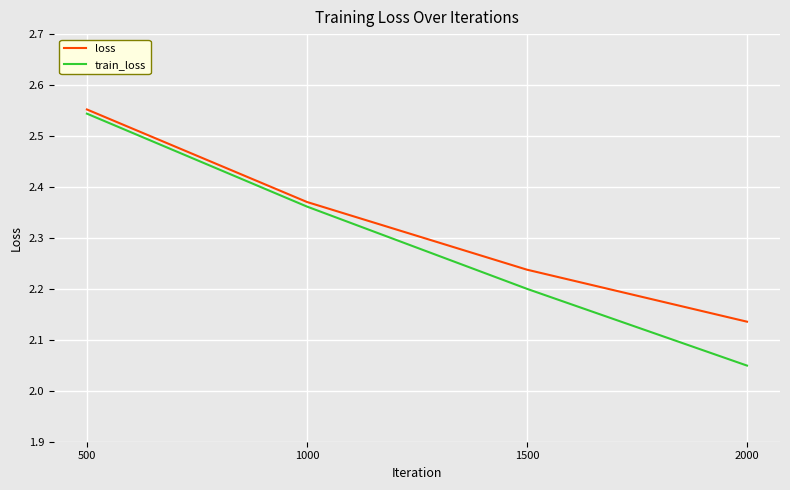

At 2000, list the series in order from smallest to largest.

train_loss, loss